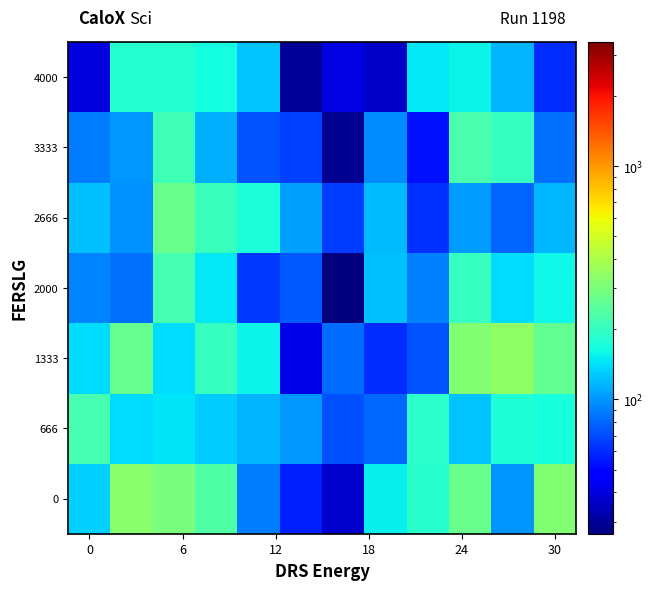

List the series in order of their peak value, lowest first.

4000, 666, 2000, 3333, 2666, 0, 1333